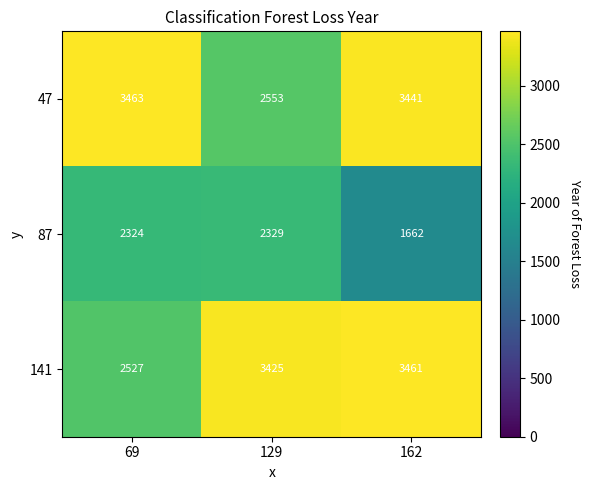

How many categories are shown in the chart?

3